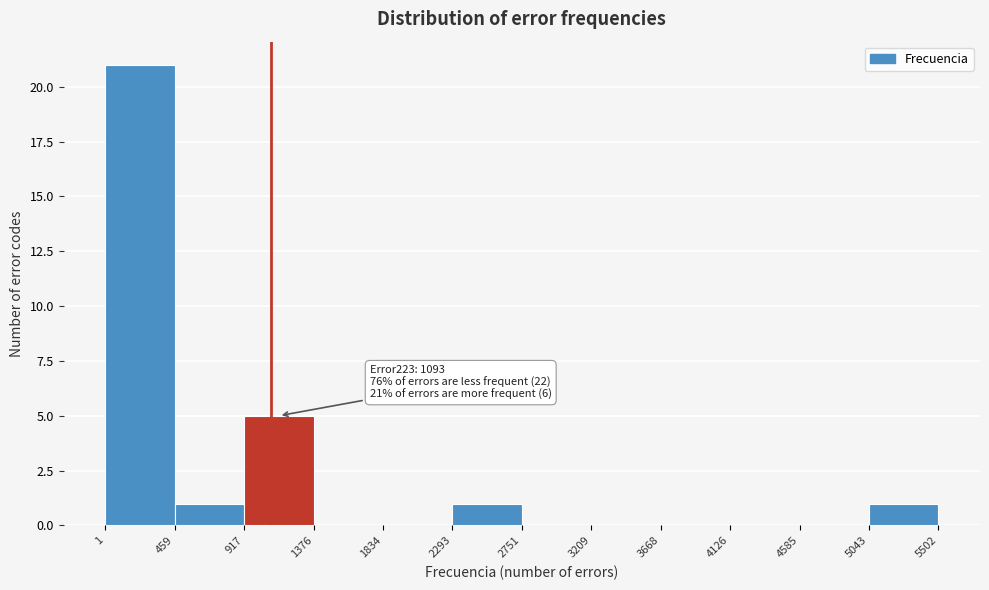

Which range on the x-axis has the tallest bar?

1 to 459